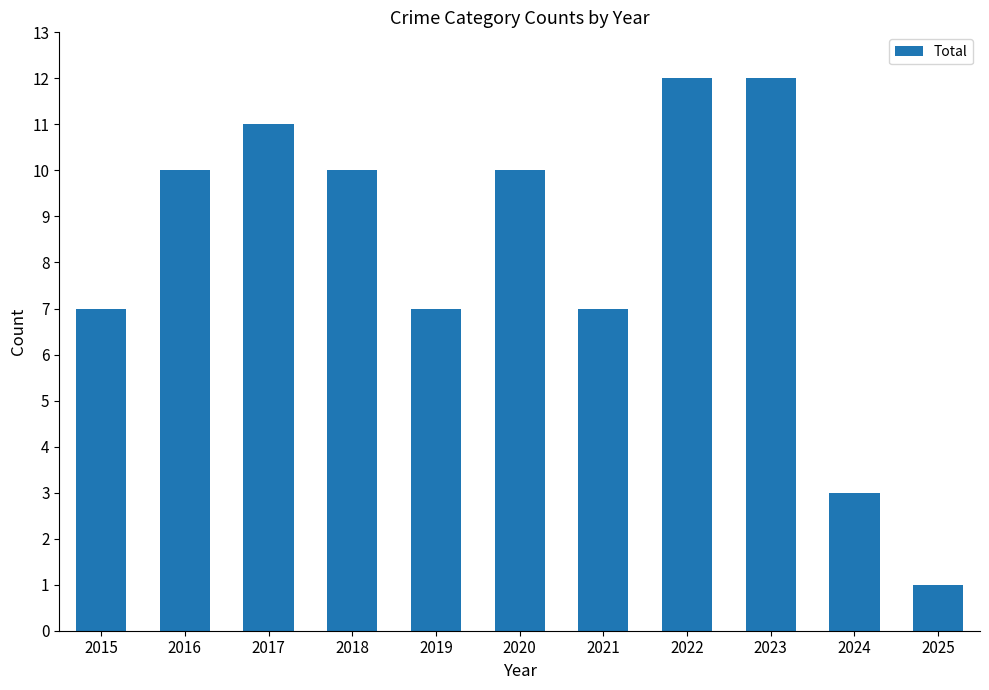

Approximately how many times larger is the value at 2025 compared to 2015?

0.1